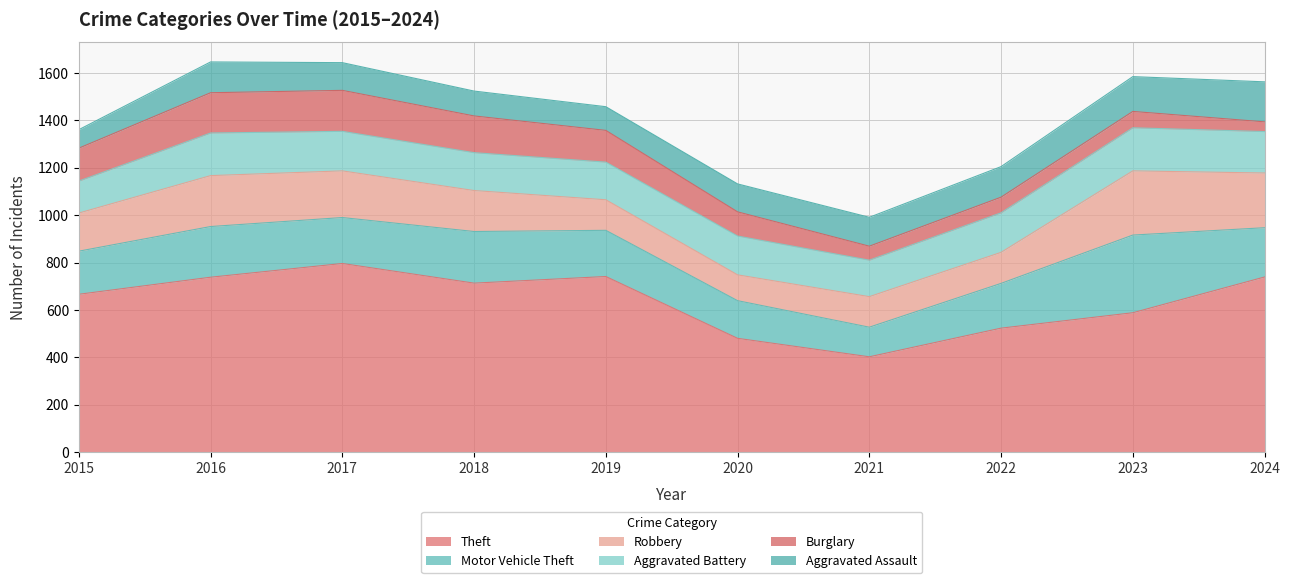

How many data points in Burglary are above 134?

4